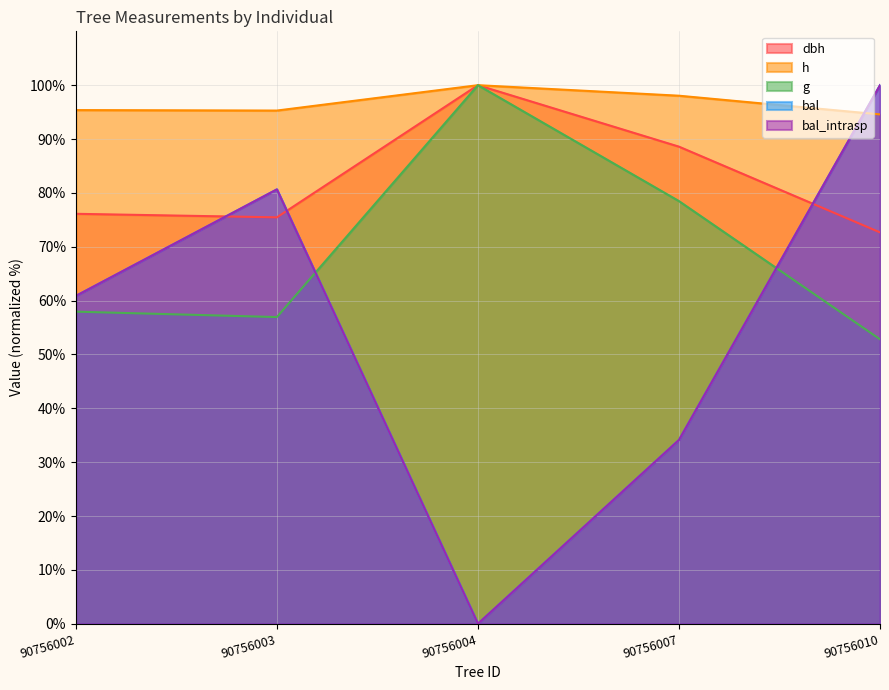

Where is the first local maximum for h?

90756004